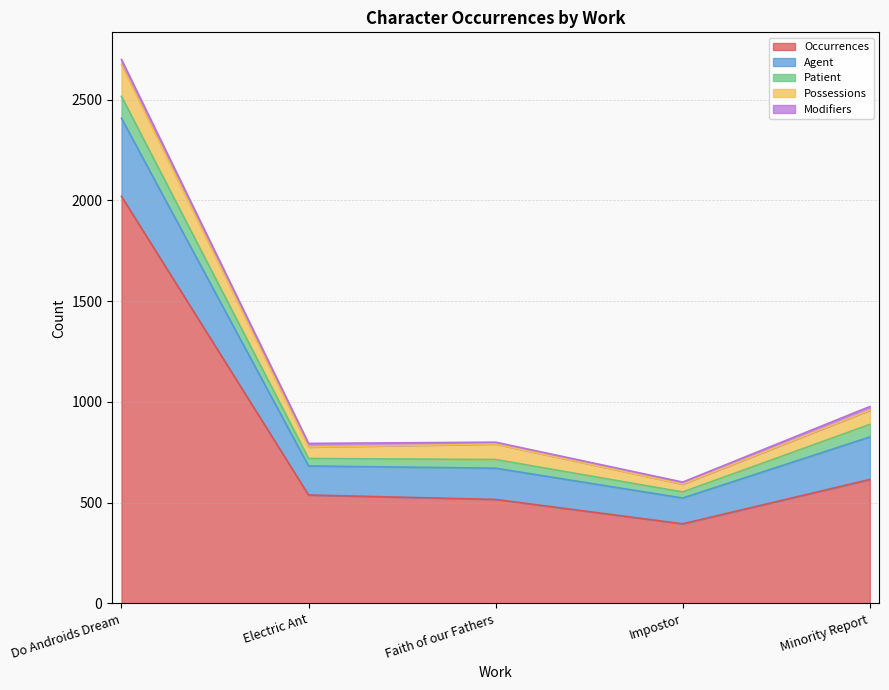

At which label does agentCount first exceed 155?

Do Androids Dream